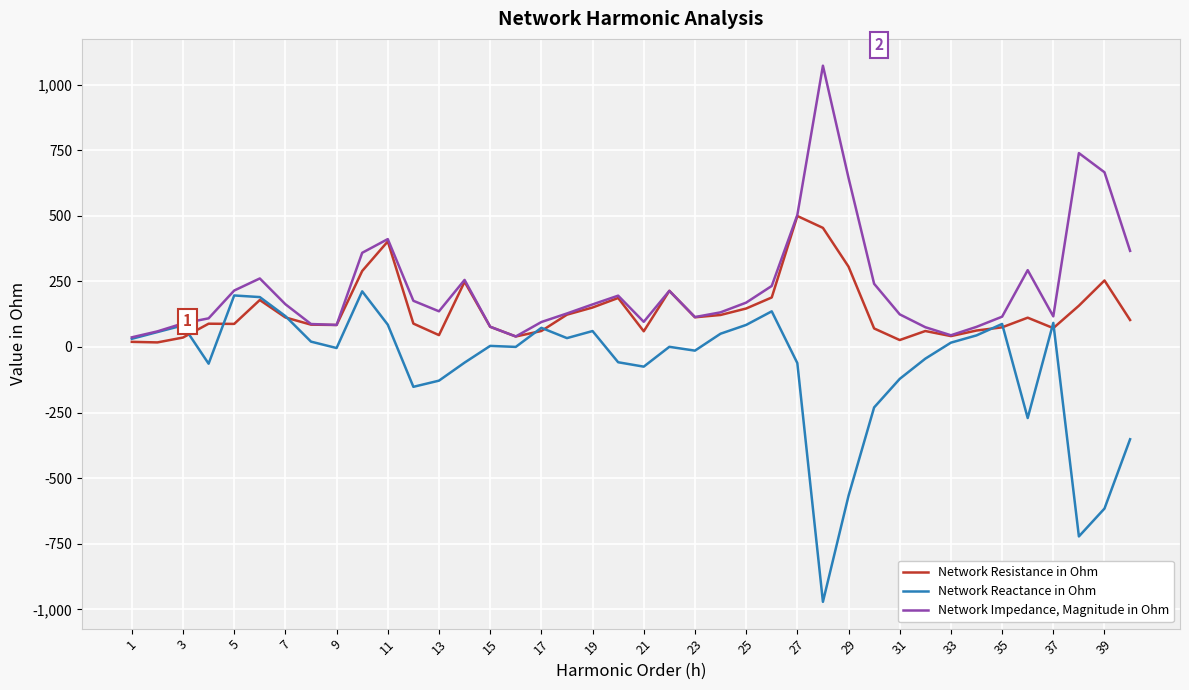

How many lines are shown in the chart?

3